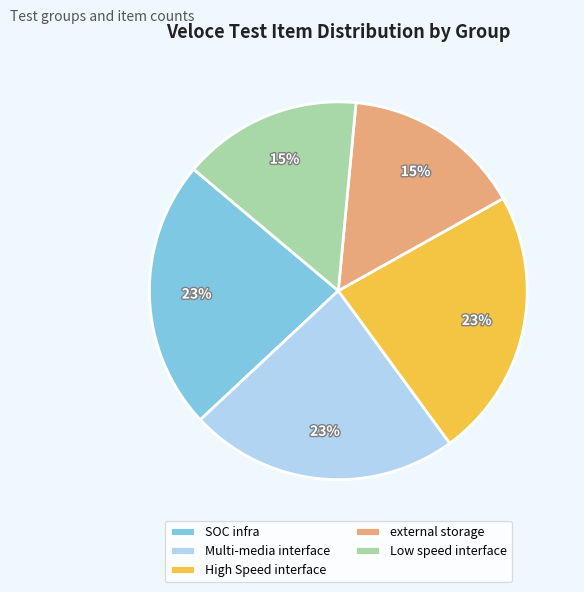

To the nearest percent, what percentage of the pie is external storage?

15%